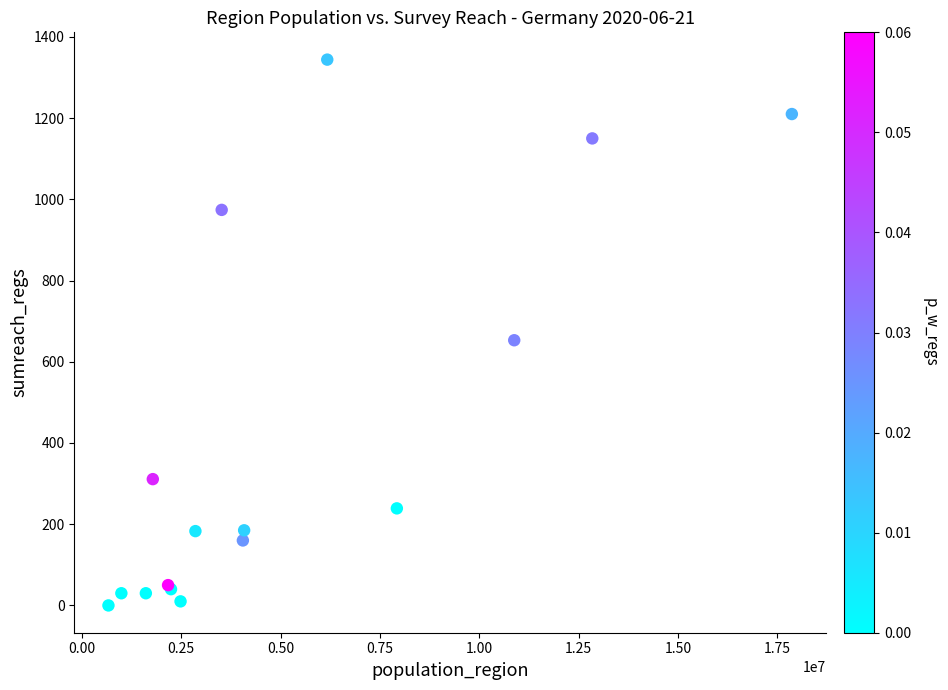

What Y value in the scatter plot is closest to 672?

653